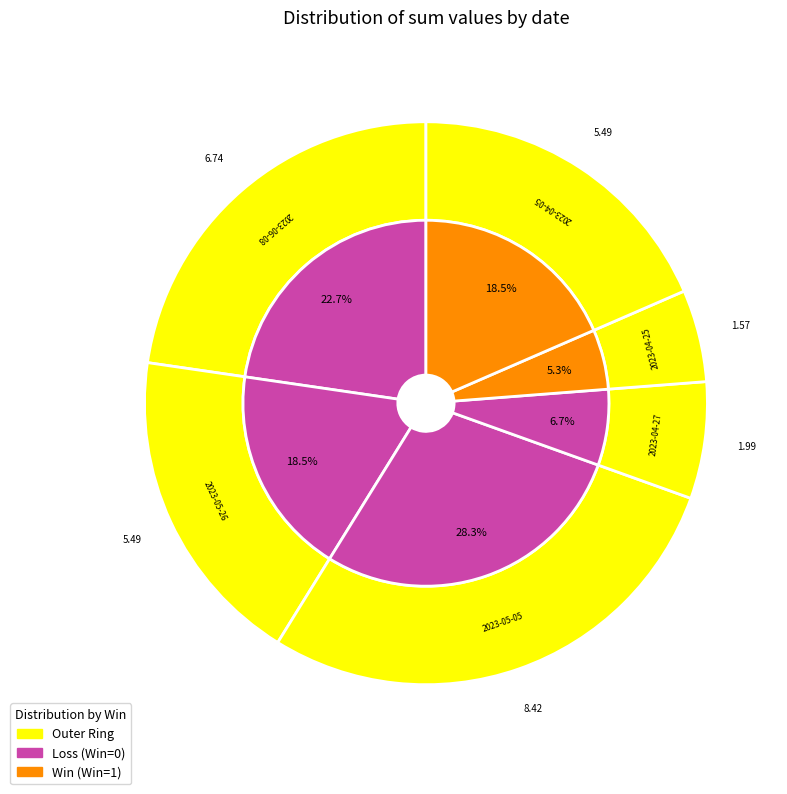

Is it true that 2023-05-26 is 12% of the pie?

False